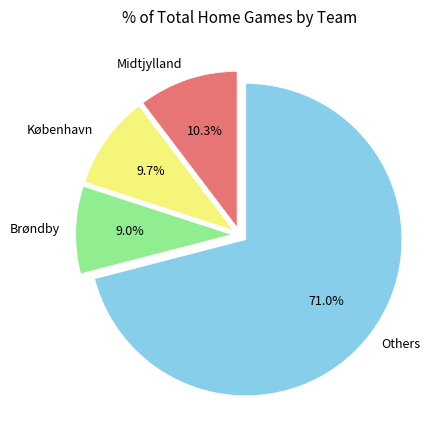

How many segments does this pie chart have?

4